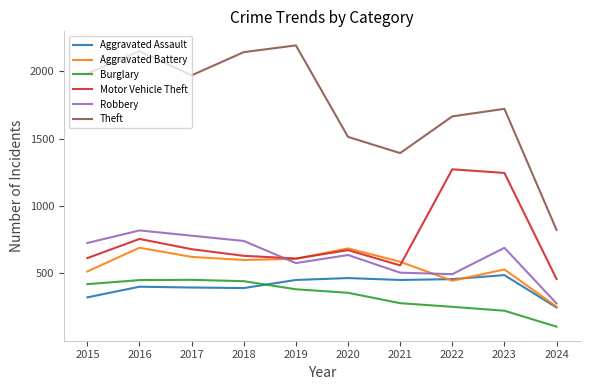

Between 2021 and 2024, which series saw the biggest shift?

Theft